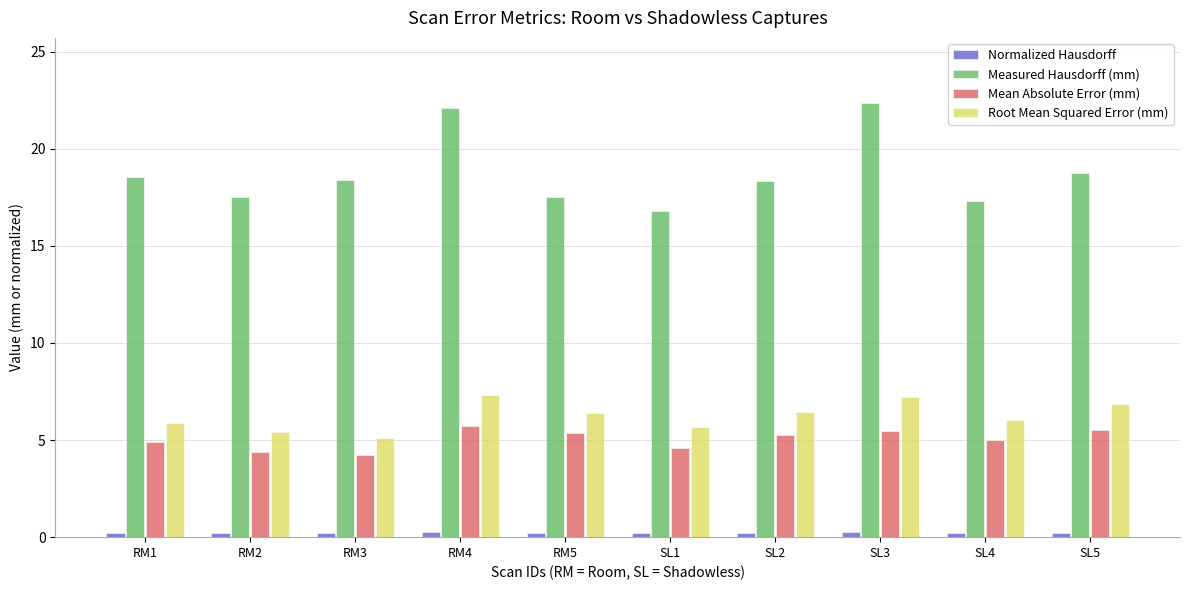

Which label corresponds to the largest value in the chart?

SL3